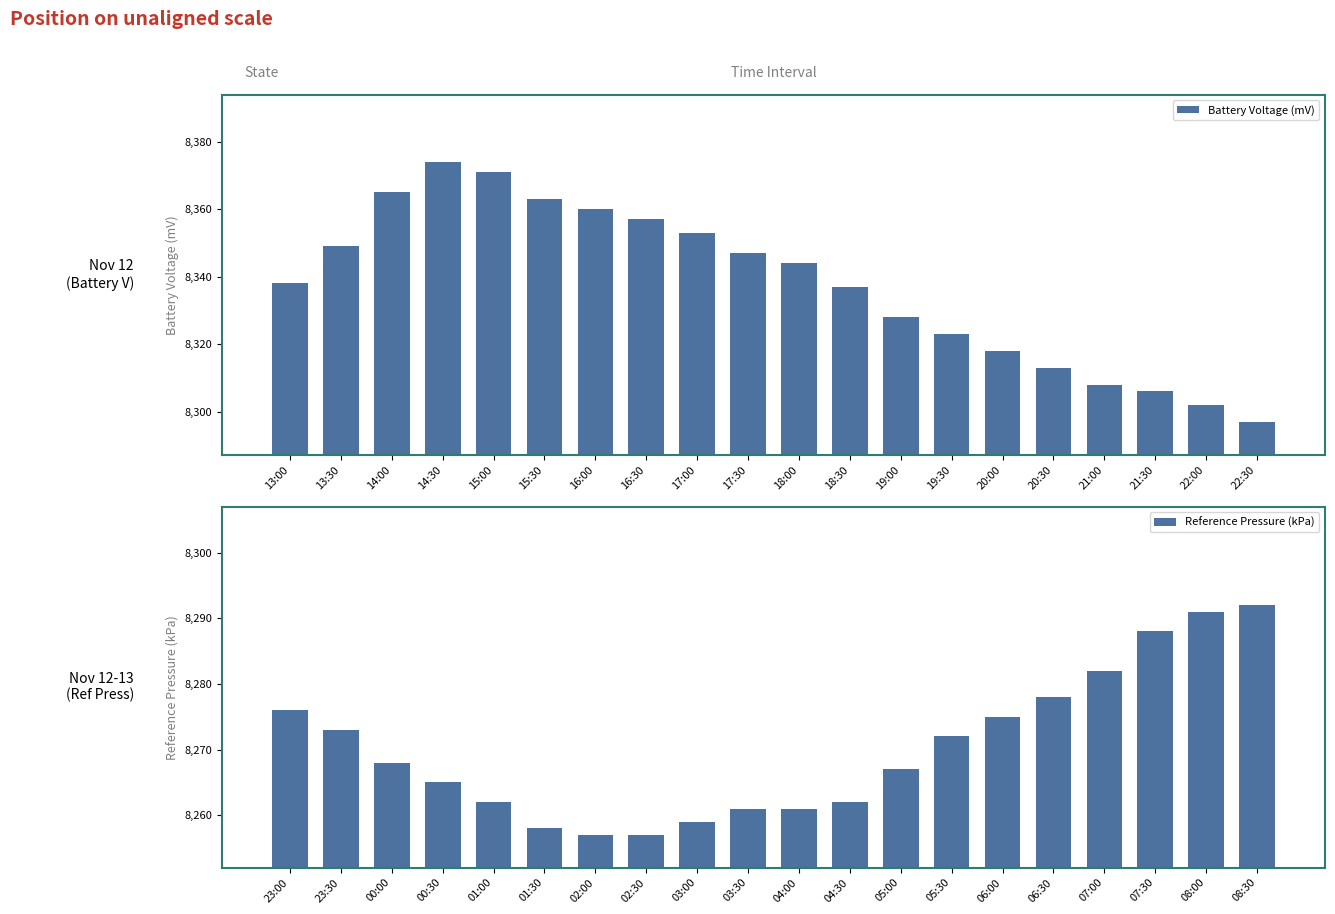

What is the lowest value of the Reference Pressure (kPa) series?

8257